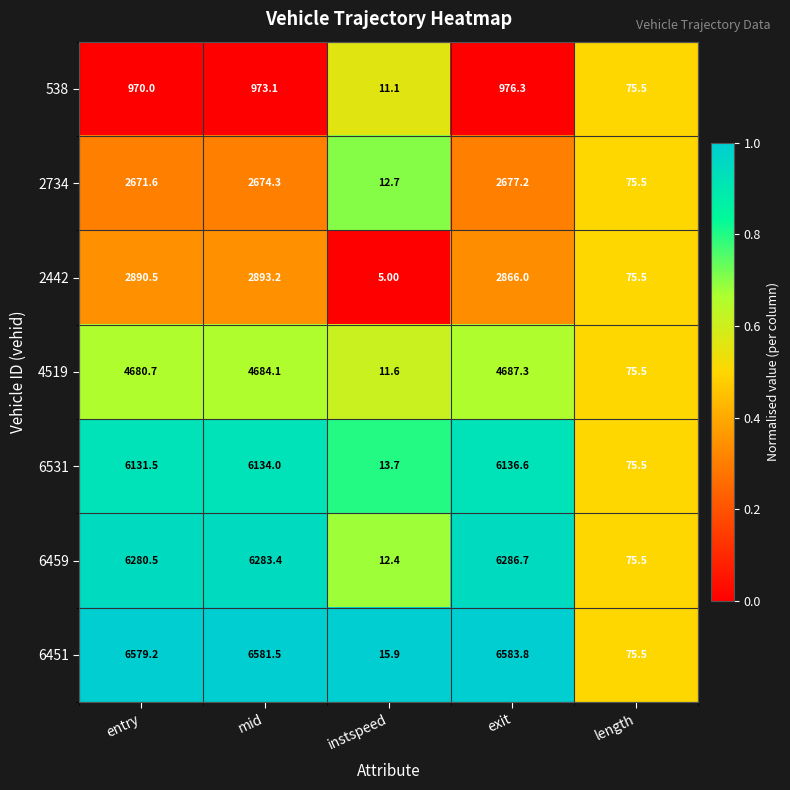

Which series has the largest range (max minus min)?

6451